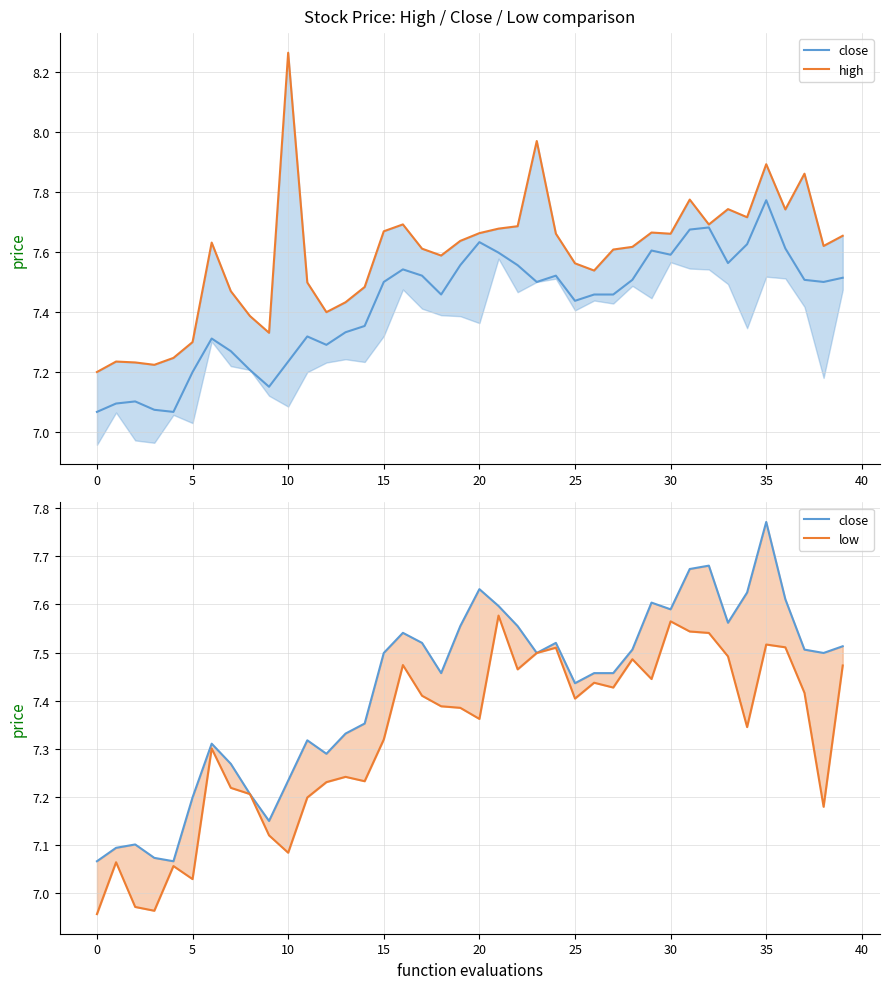

The close series shows 1.6 at 40. True or false?

False